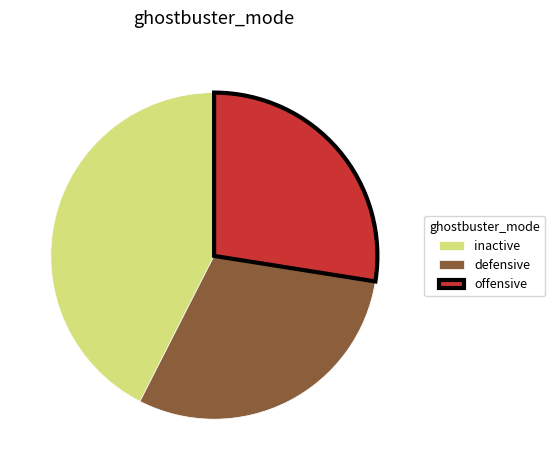

How many slices are in this pie chart?

3